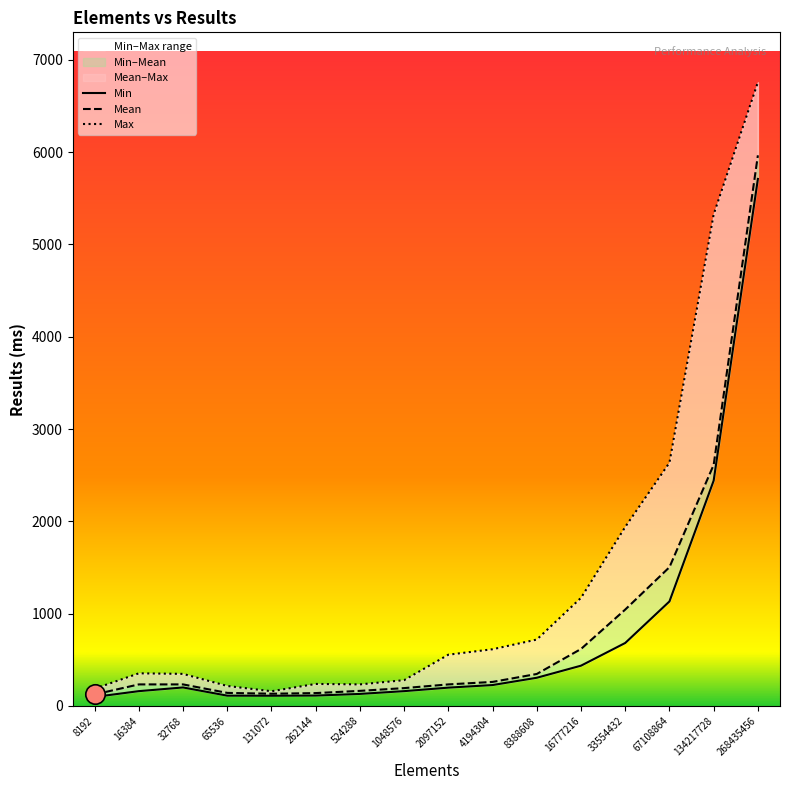

Rank the series at 1048576 from lowest to highest value.

Min, Mean, Max